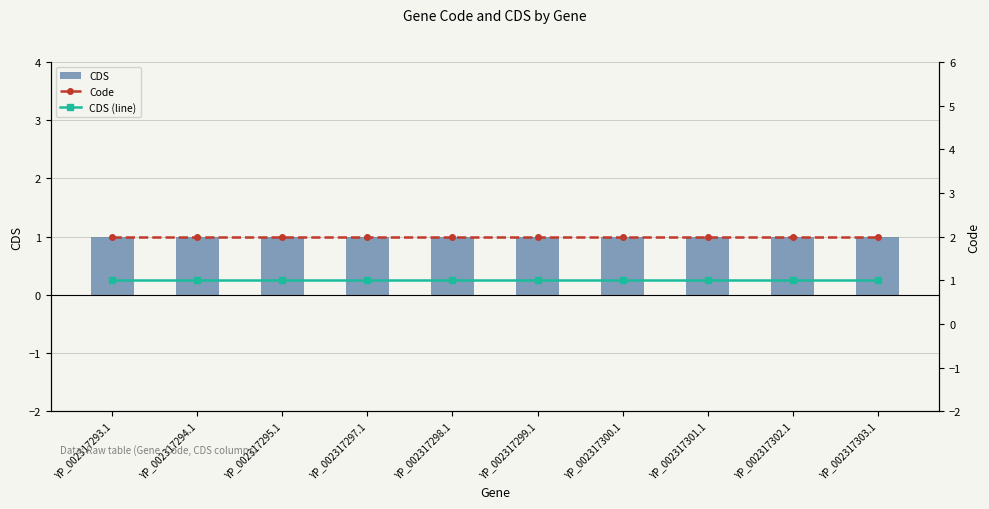

Which series has the largest range (max minus min)?

CDS